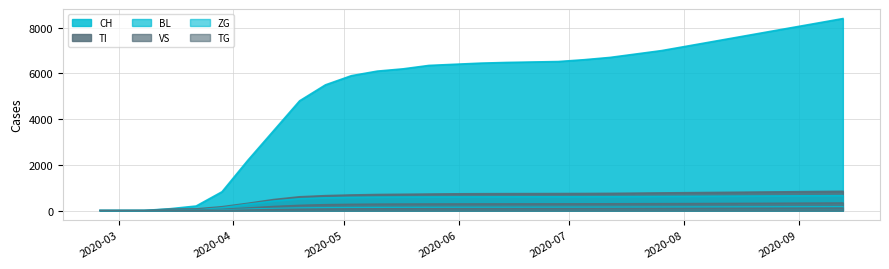

Does the chart display data point markers on the line(s)?

No